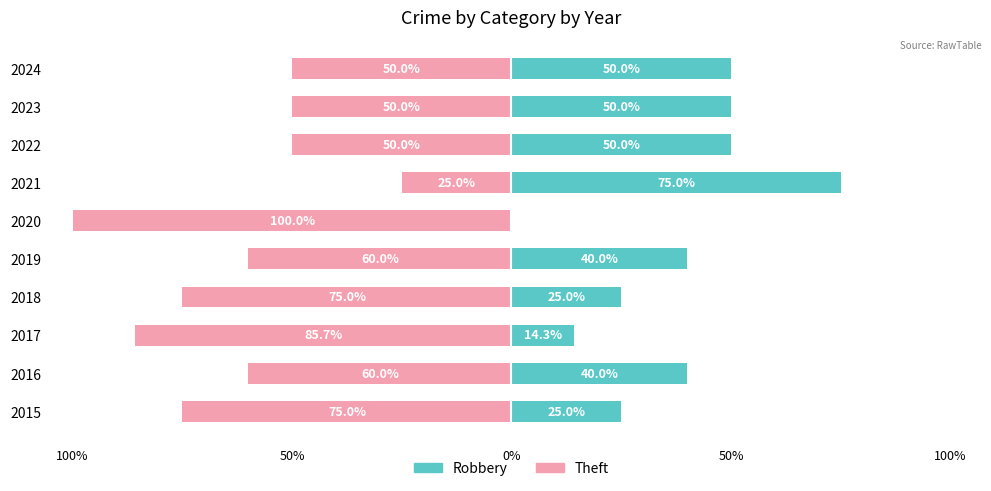

What value does the Theft series have at 2022?

-50.0